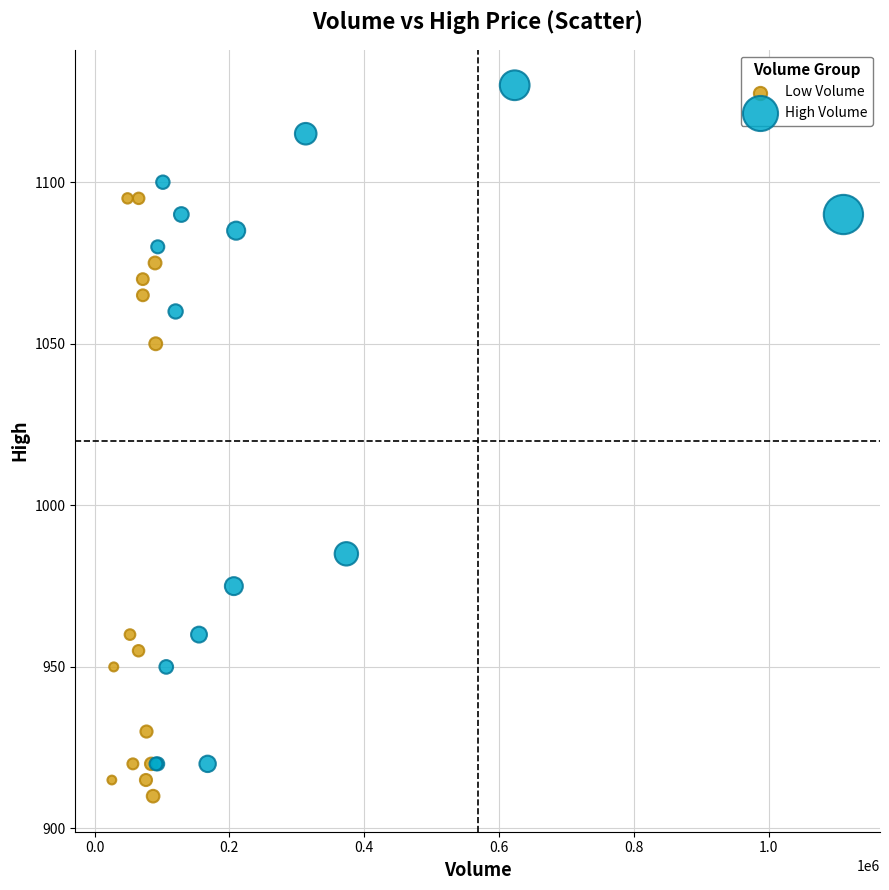

Which series contains the highest Y value?

High Volume